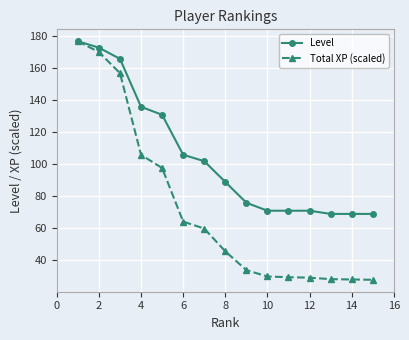

What is the value of the Total XP (scaled) point at the 3rd from the left?

157.0